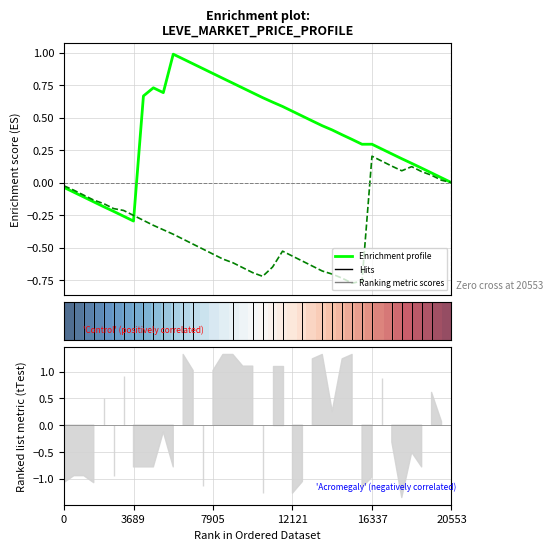

What is the sum of the Enrichment profile (HQ) values at 27 and 7?

-1.0